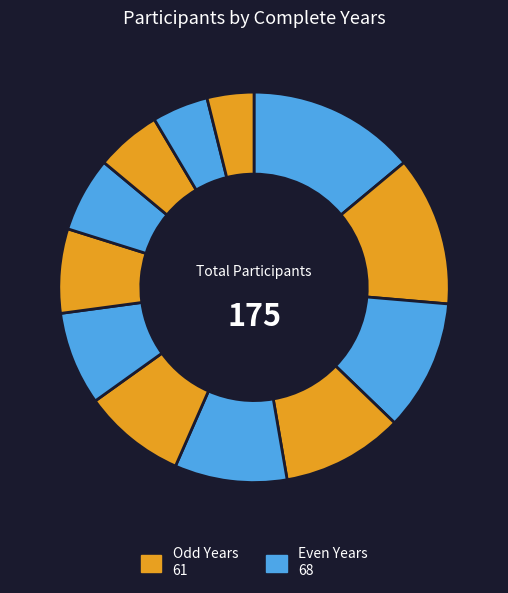

How many segments does this pie chart have?

12